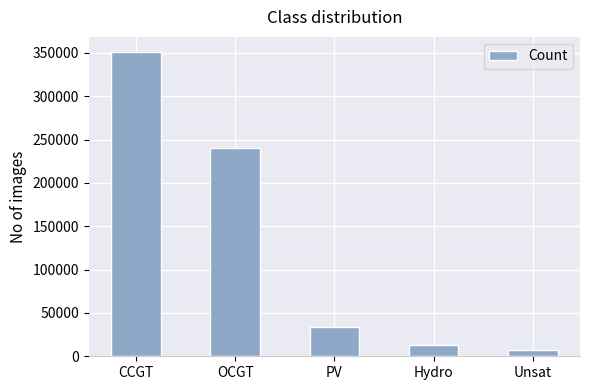

What is the label of the 5th bar from the left?

Unsat